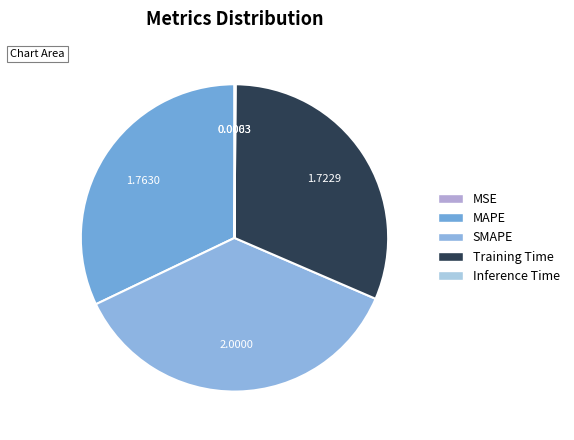

Does Inference Time account for over 50% of the chart?

No